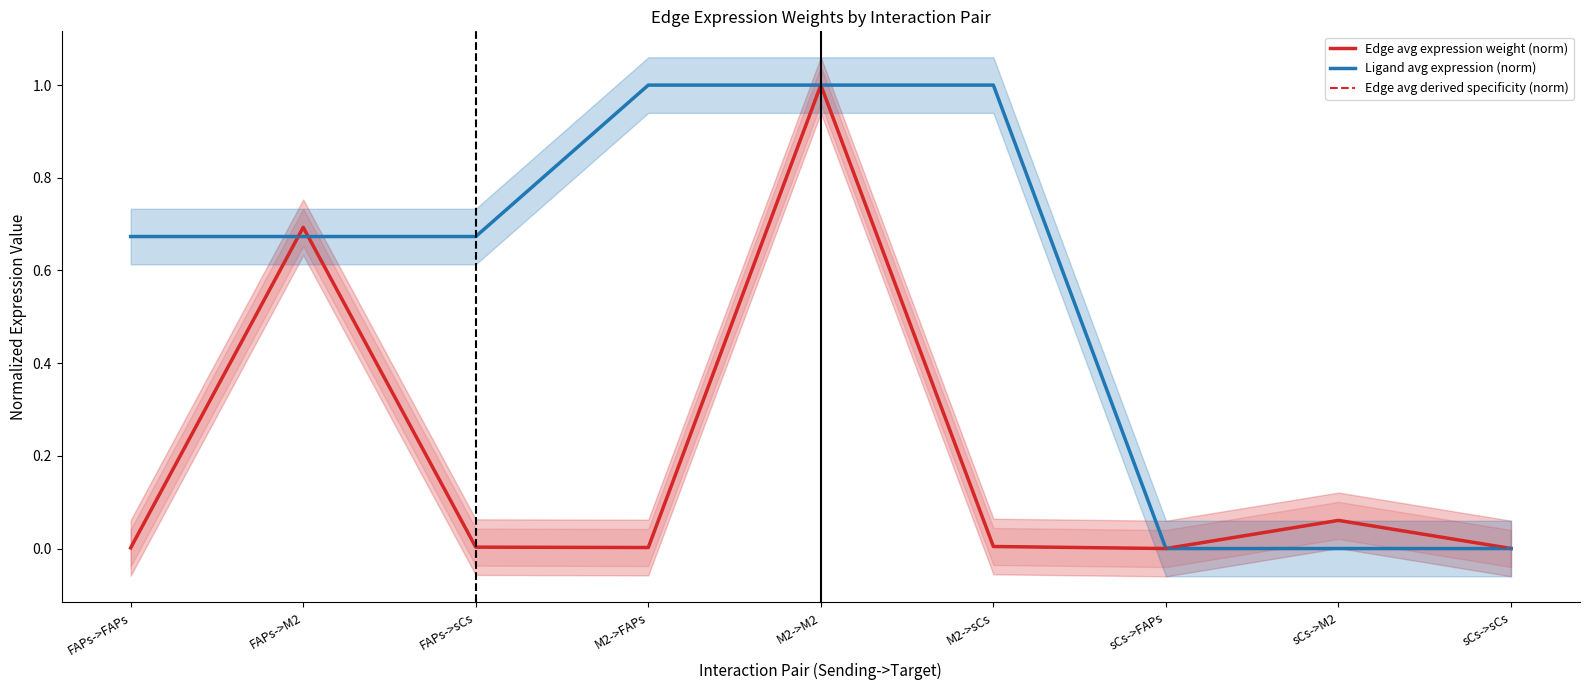

The value of Edge avg derived specificity (norm) at sCs->sCs is 0.0. True or false?

True